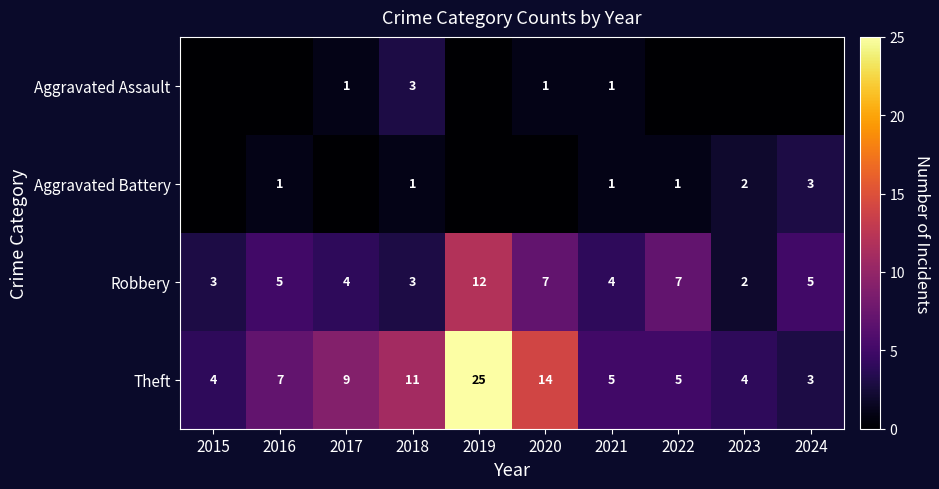

What is the maximum value for Robbery?

12